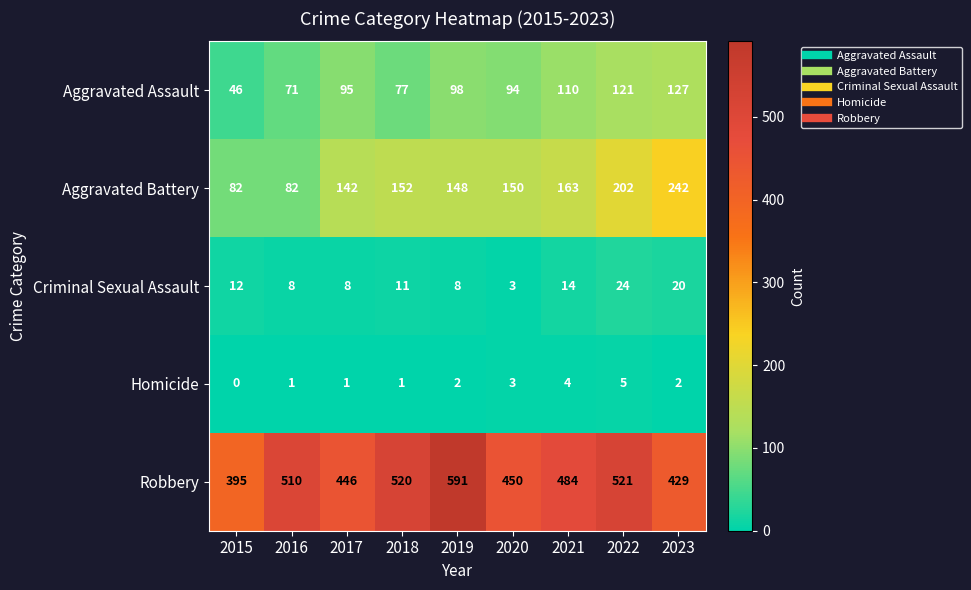

Count the number of data series in this chart.

5